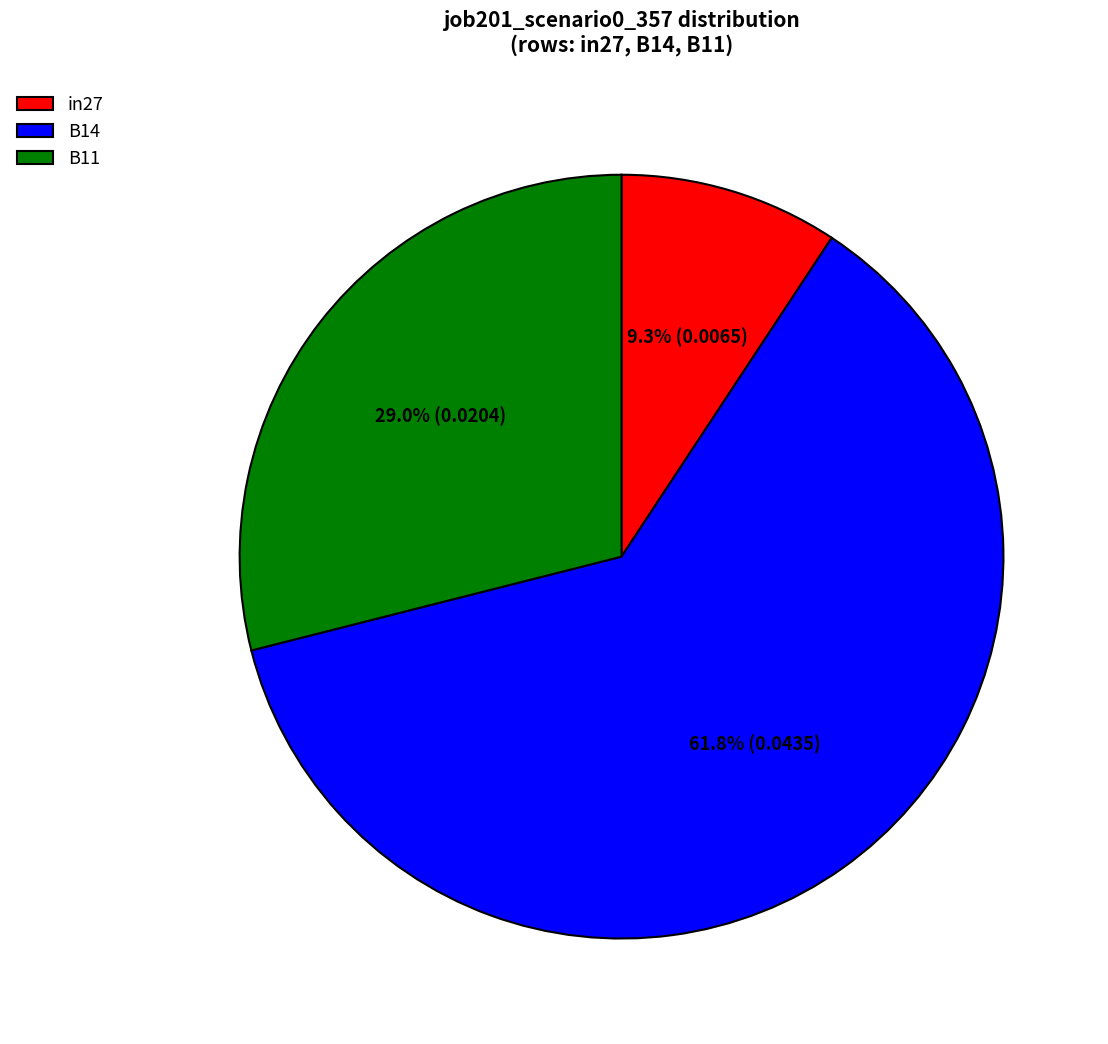

Count the number of slices in the pie.

3